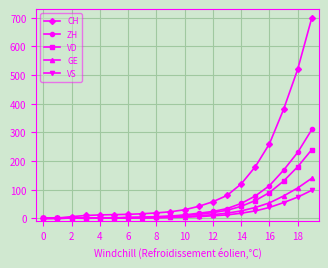

Rank the series by their maximum value, from lowest to highest.

VS, GE, VD, ZH, CH